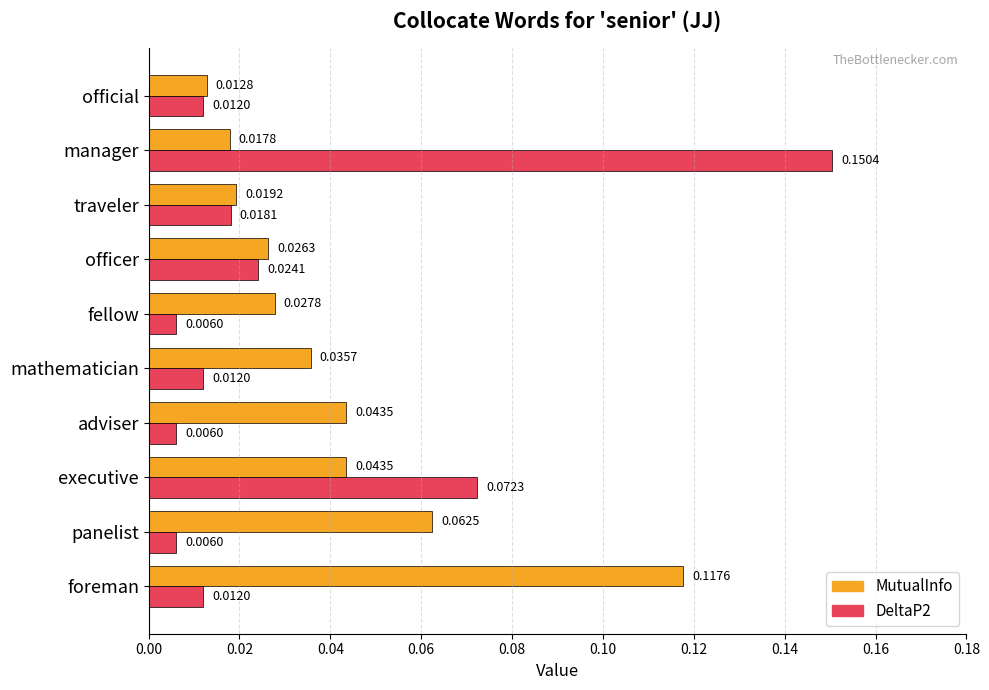

Is the value of MutualInfo at executive greater than the value of DeltaP2 at executive?

No